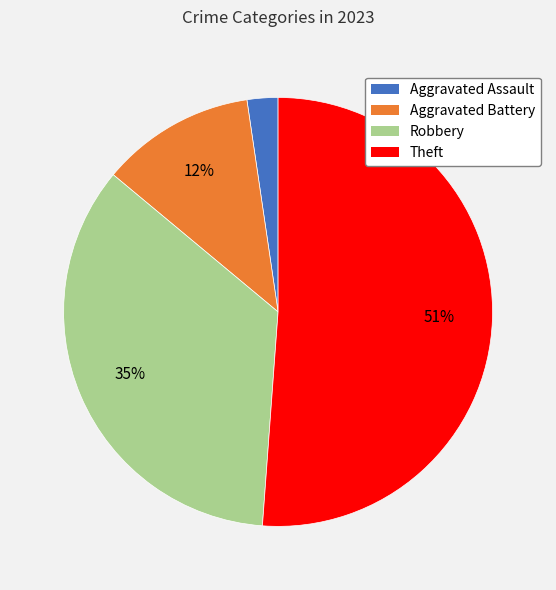

Which has a higher value, Aggravated Assault or Theft?

Theft